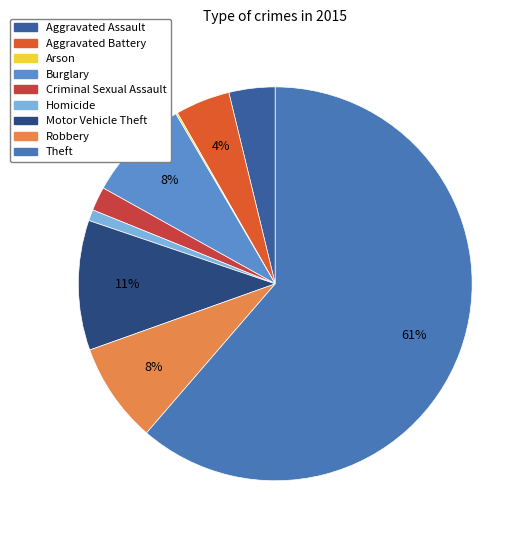

The Criminal Sexual Assault slice represents 14% of the pie. True or false?

False